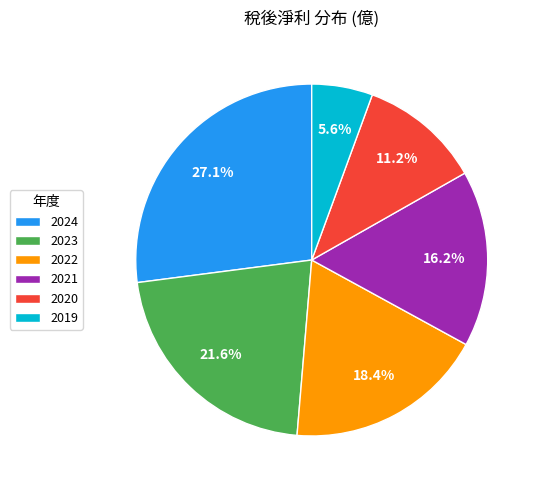

What percentage is the 2021 slice, to the nearest percent?

16%